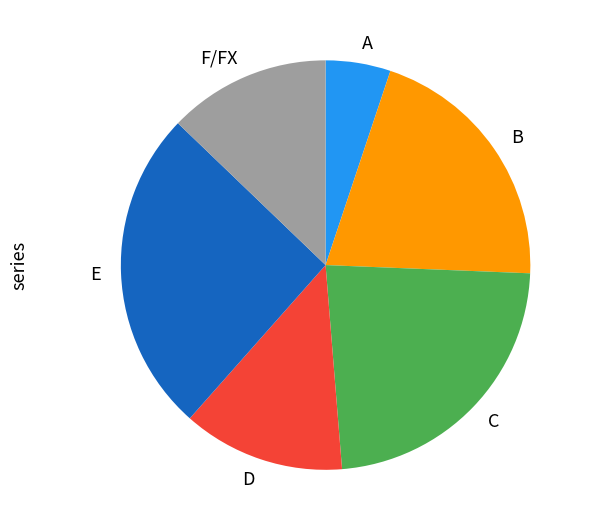

True or false: D accounts for 25% of the total.

False